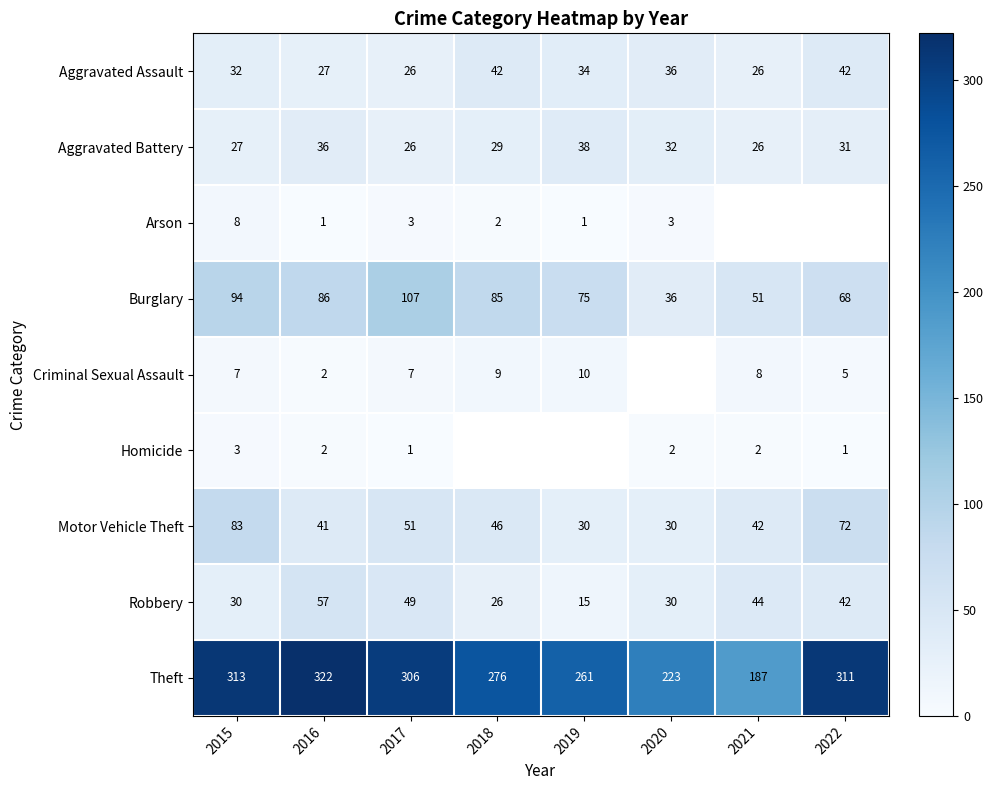

What is the difference between the maximum and minimum values in the Motor Vehicle Theft series?

53